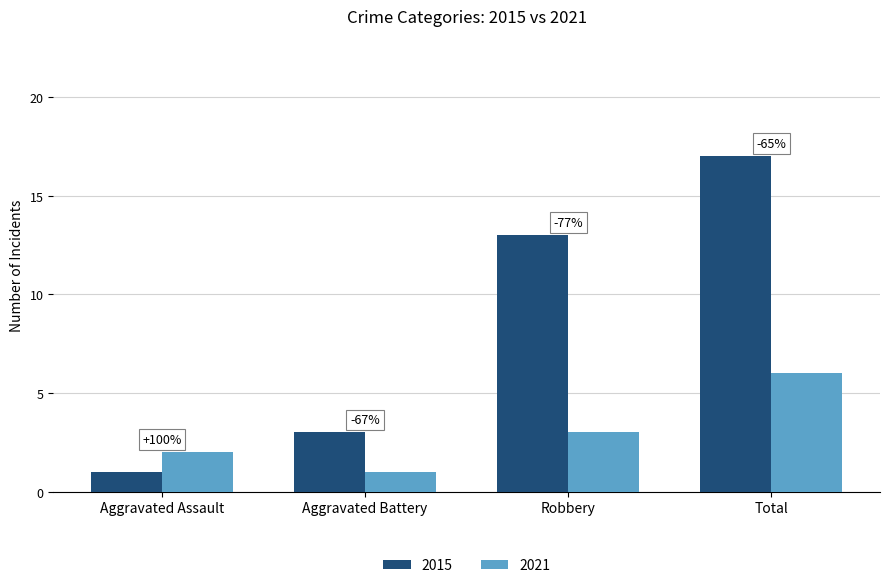

Reading left to right, what are all the values shown in this chart?

2015: 1	3	13	17
2021: 2	1	3	6